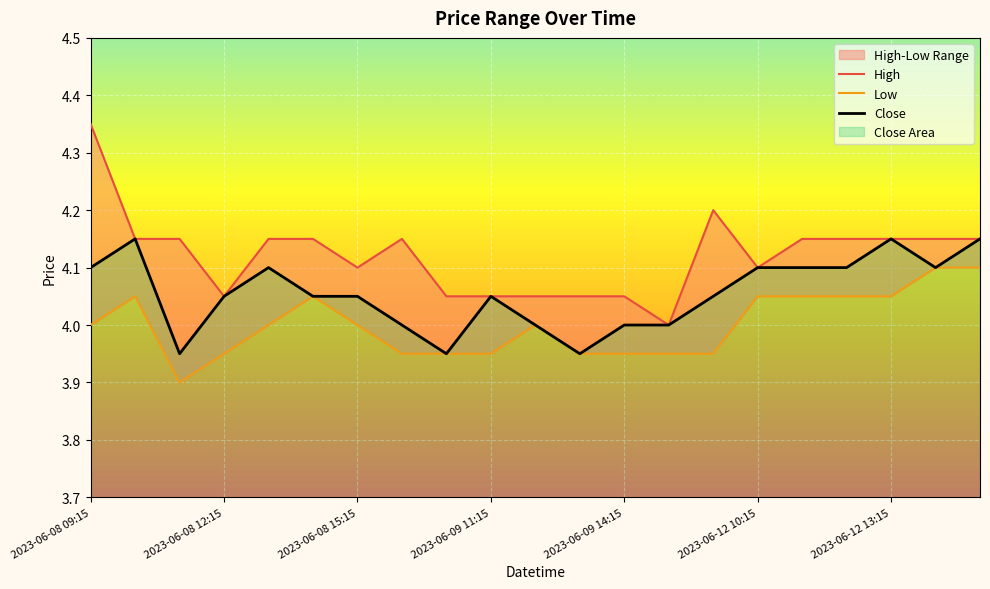

At which label does High reach its minimum?

2023-06-09 15:15